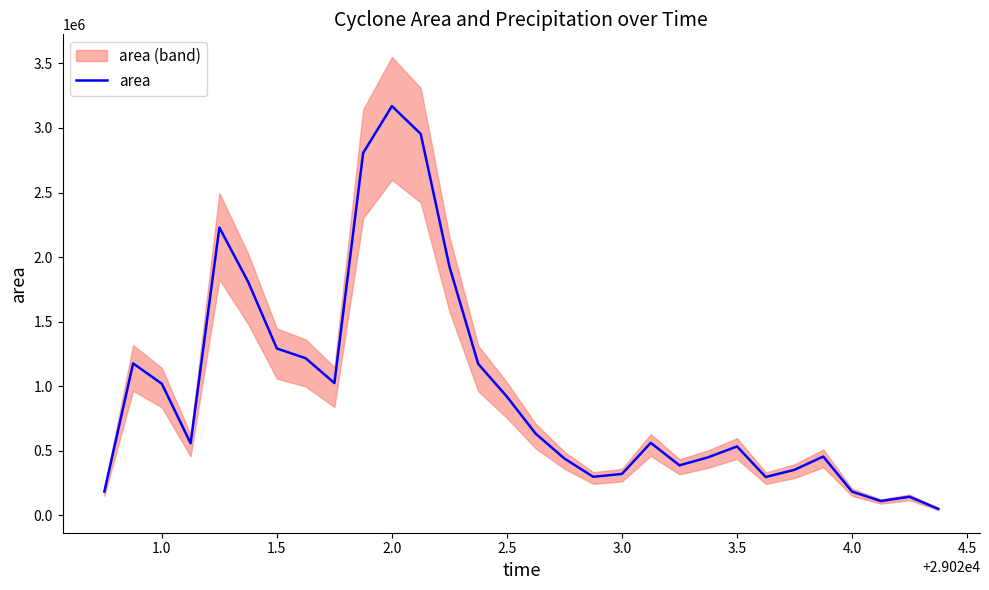

How many data points are less than 562500?

15